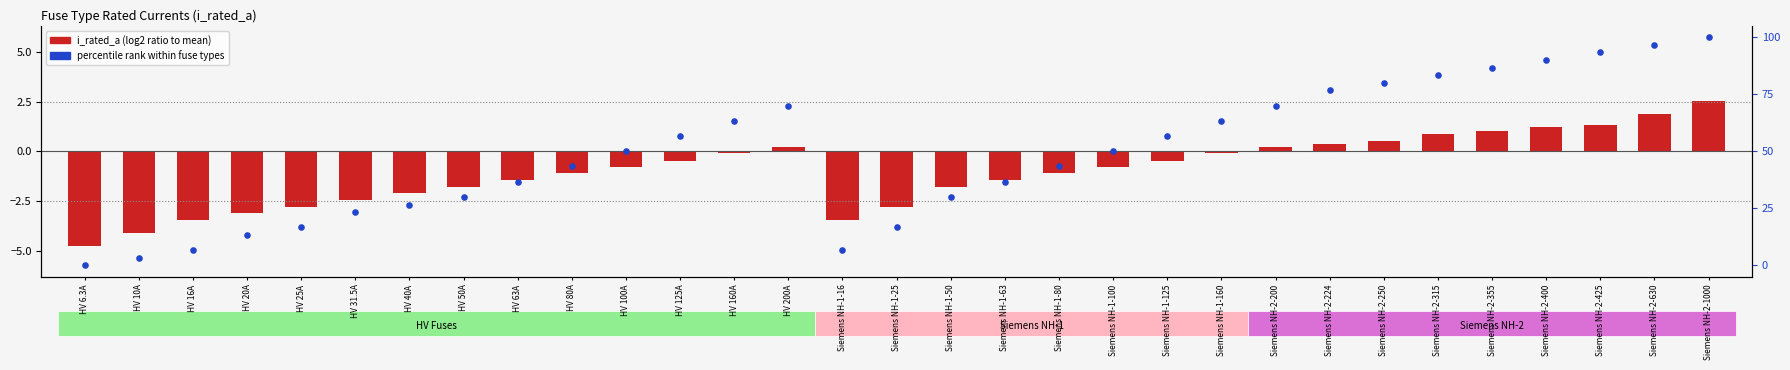

Which series reaches the maximum Y coordinate?

percentile rank within fuse types